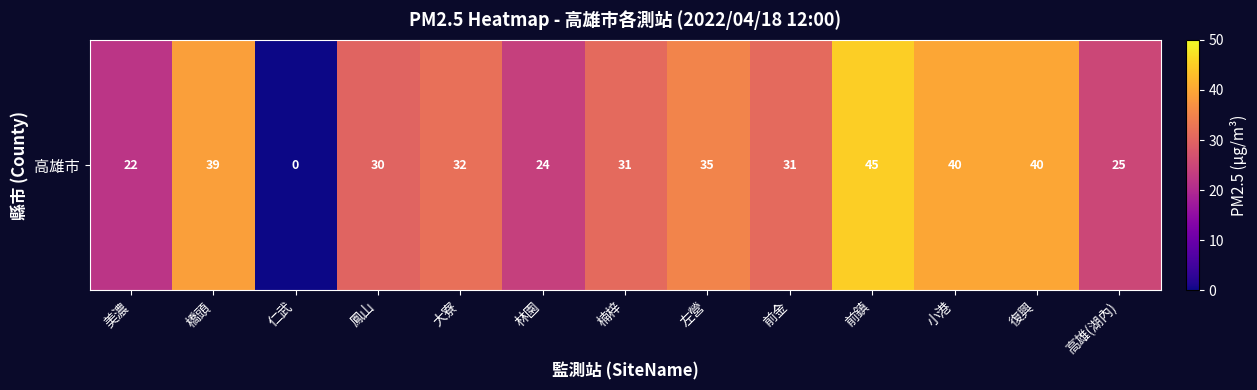

How many categories are shown in the chart?

13